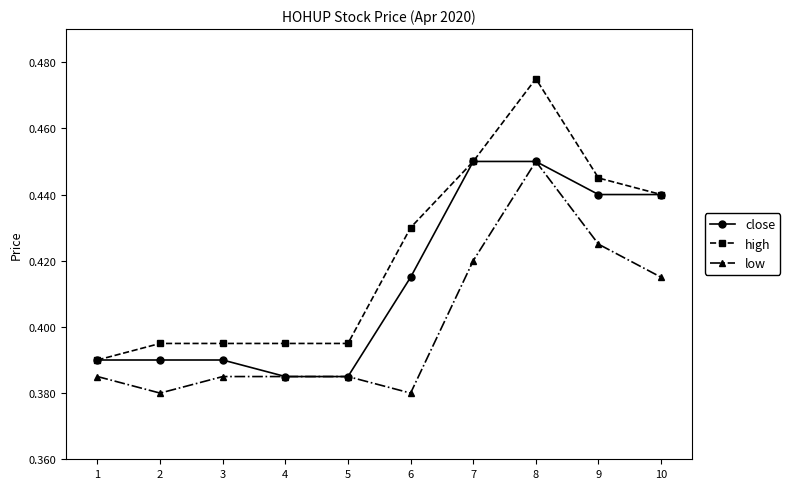

List the series in order of their overall mean, lowest first.

low, close, high